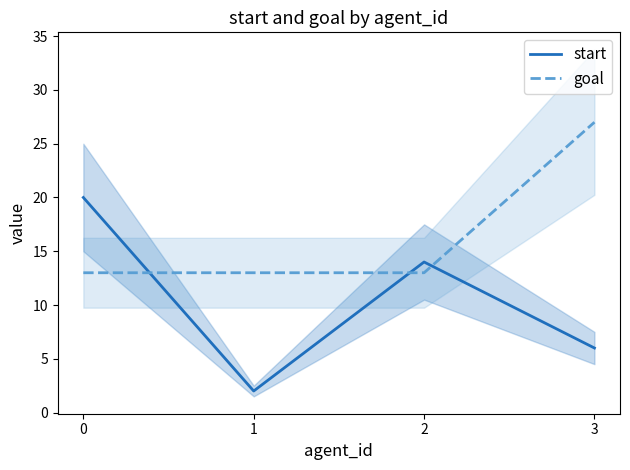

How many times do start and goal cross each other?

3